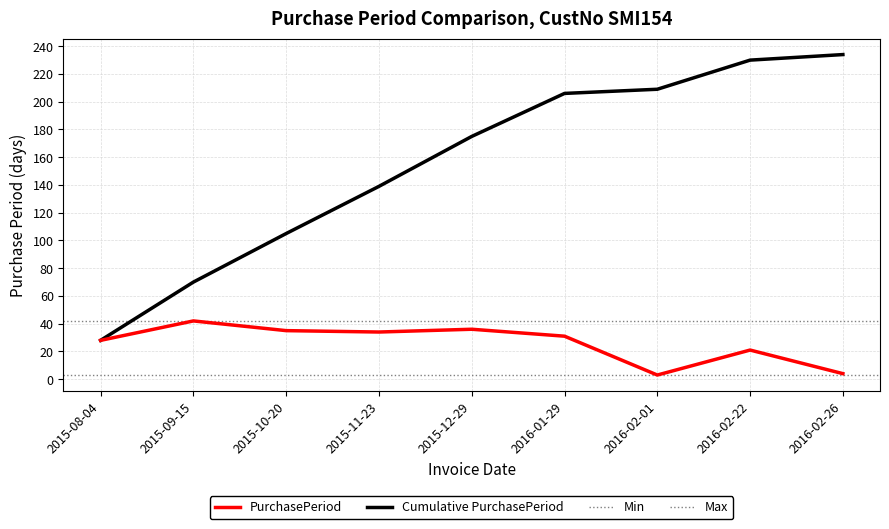

Approximately how many times larger is the value at 2015-08-04 compared to 2015-11-23?

0.8